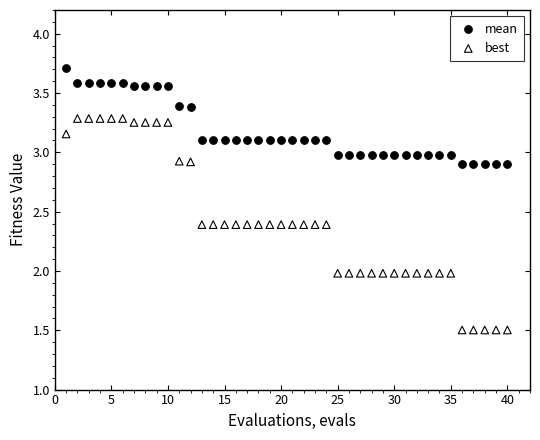

Which series contains the lowest Y value?

best